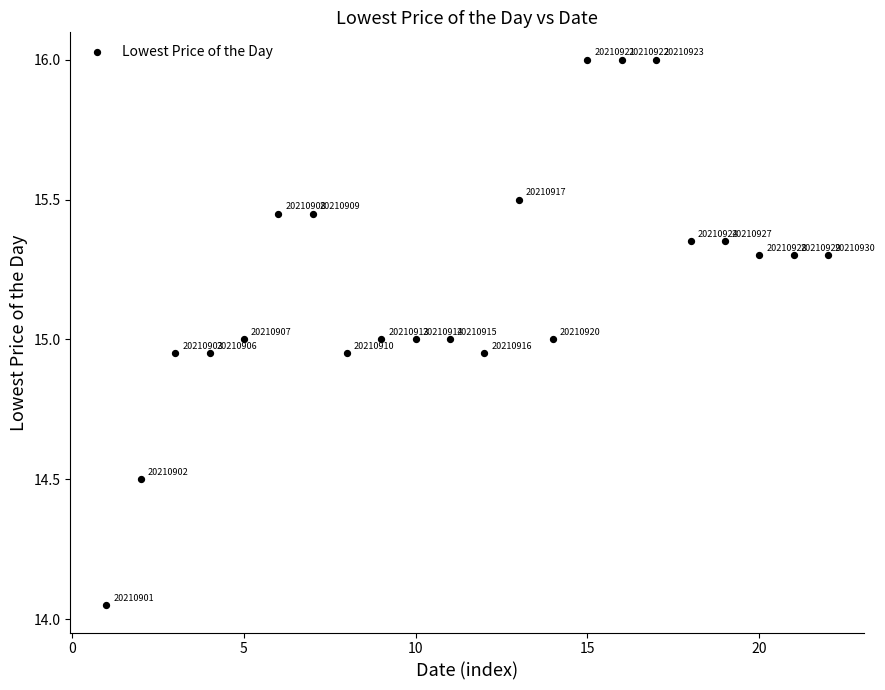

What Y value in the scatter plot is closest to 15?

15.0